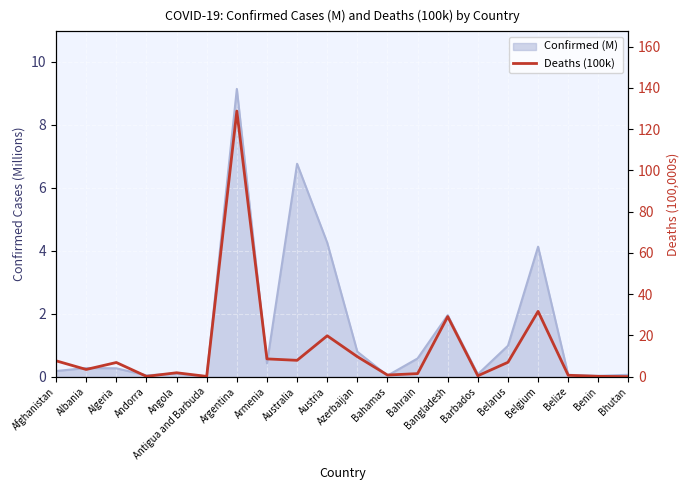

What is the maximum value shown in the chart?

128.8